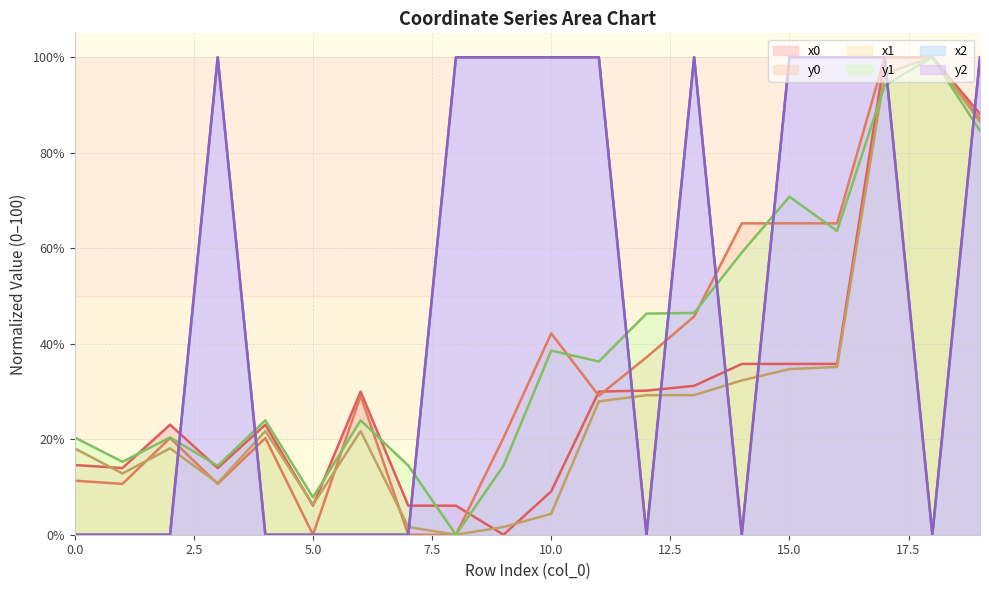

True or false: x0 has a value of 88.1 at 19.

True